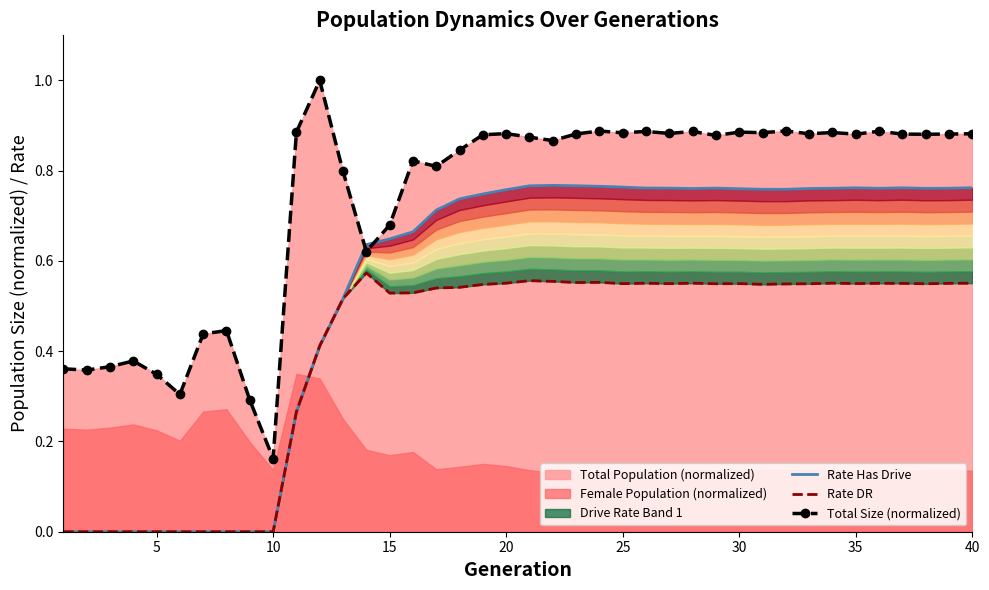

What is the difference between the second highest and second lowest values in the Rate DR series?

0.6